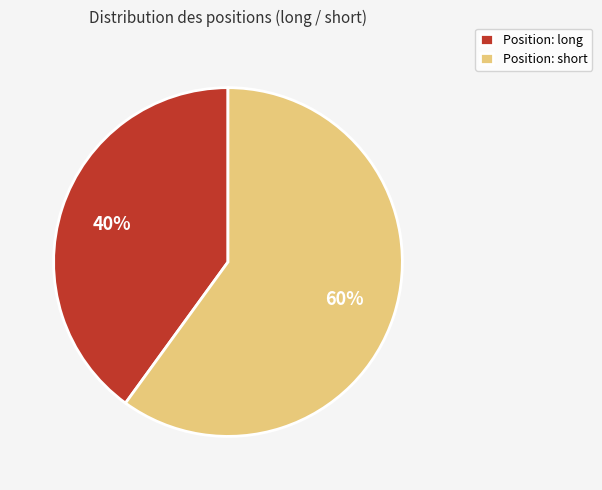

True or false: Position: short accounts for 60% of the total.

True